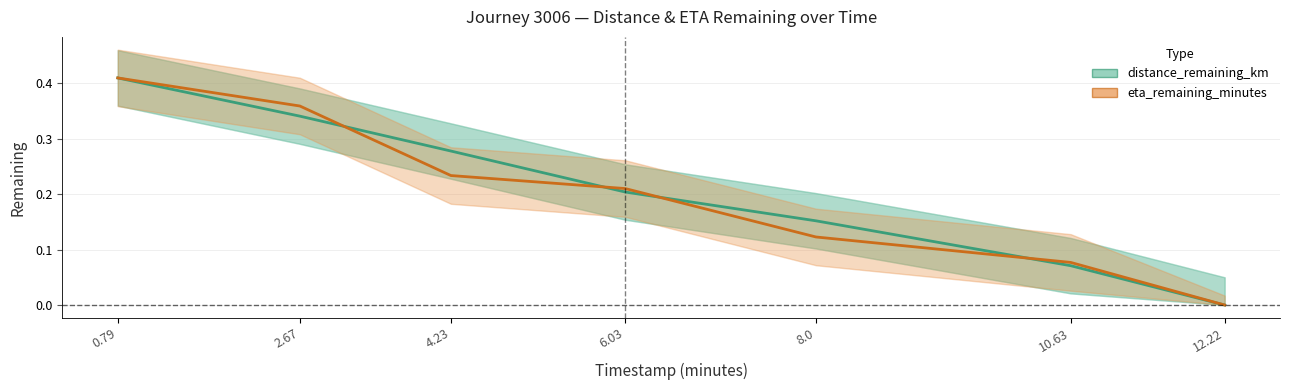

What is the sum of all values?

1.5